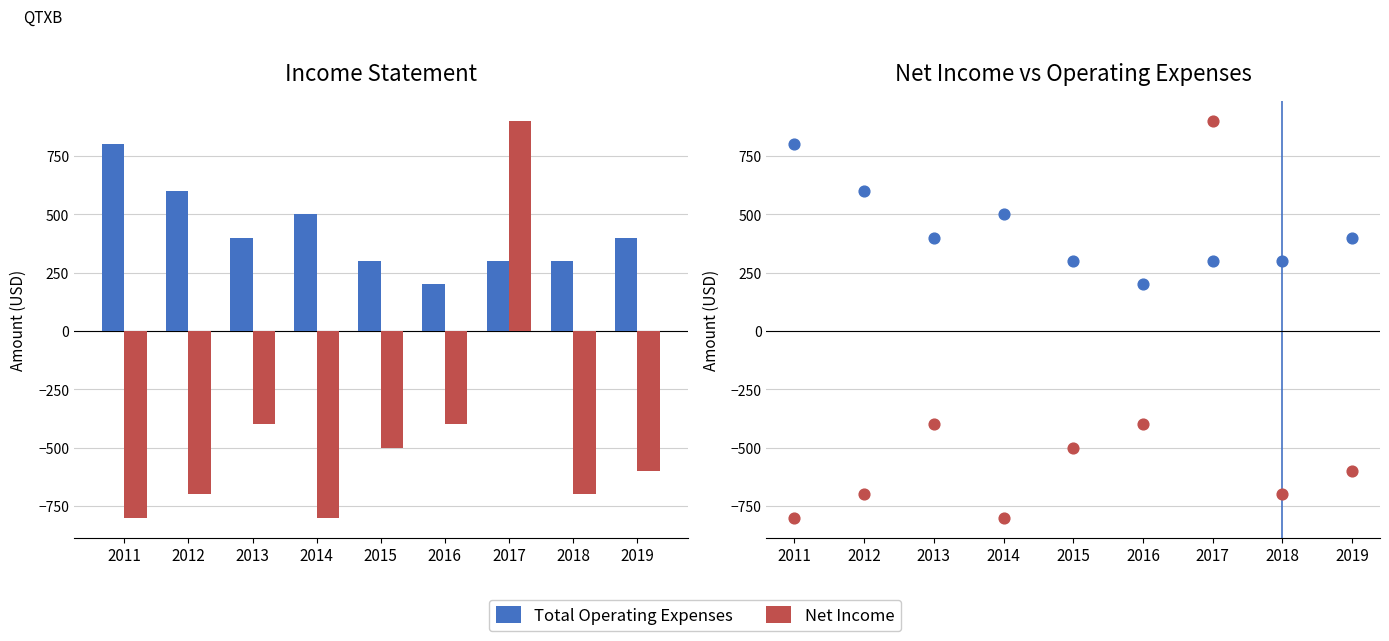

Which series reaches the maximum Y coordinate?

Net Income